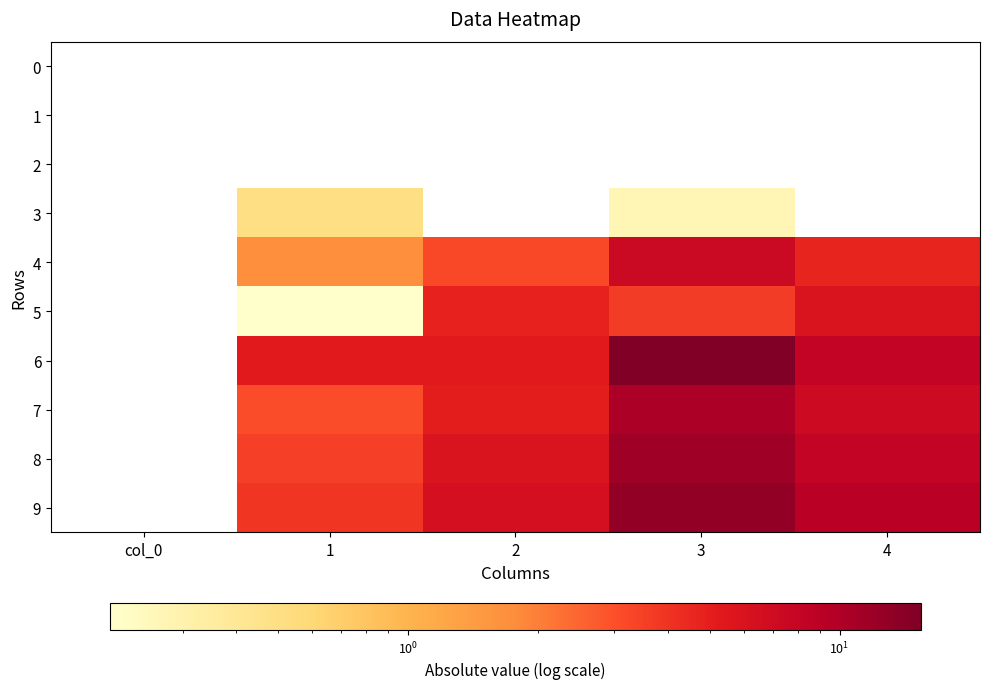

What is the sum of the 4 values at 1 and 3?

9.1